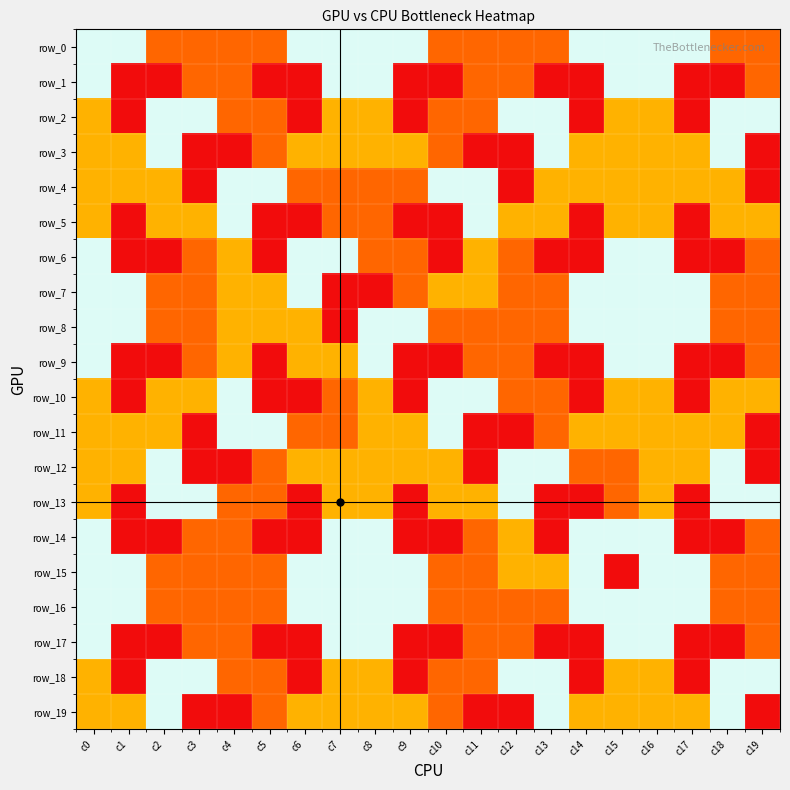

What is the spread (max minus min) of values at c14?

3